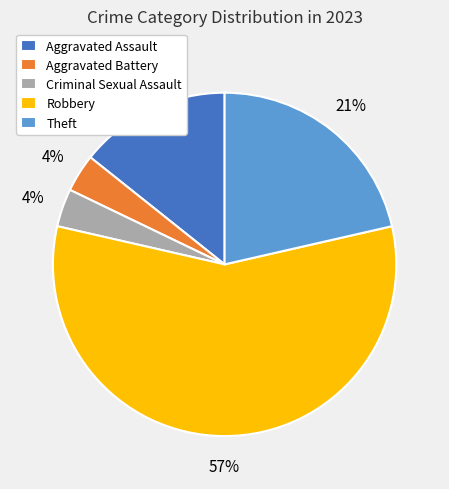

Which has a higher value, Aggravated Battery or Robbery?

Robbery